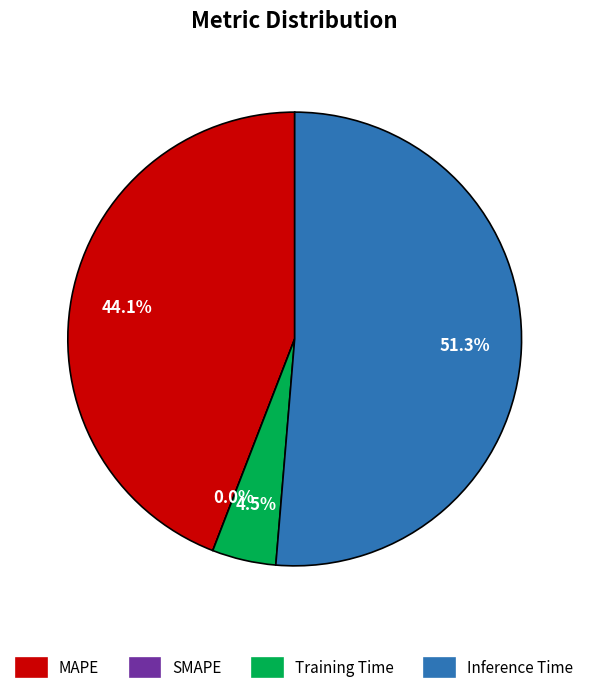

To the nearest percent, what is the difference between the largest and smallest slice percentages?

51%